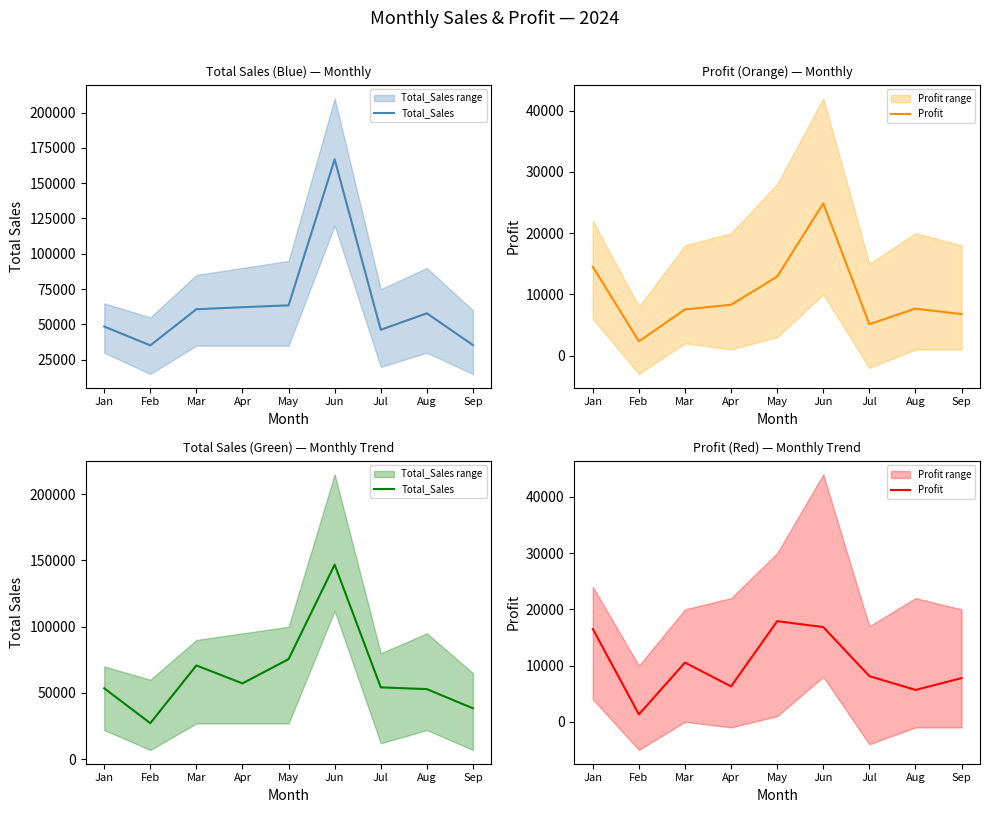

Rank the series by their maximum value, from lowest to highest.

Profit, Total_Sales